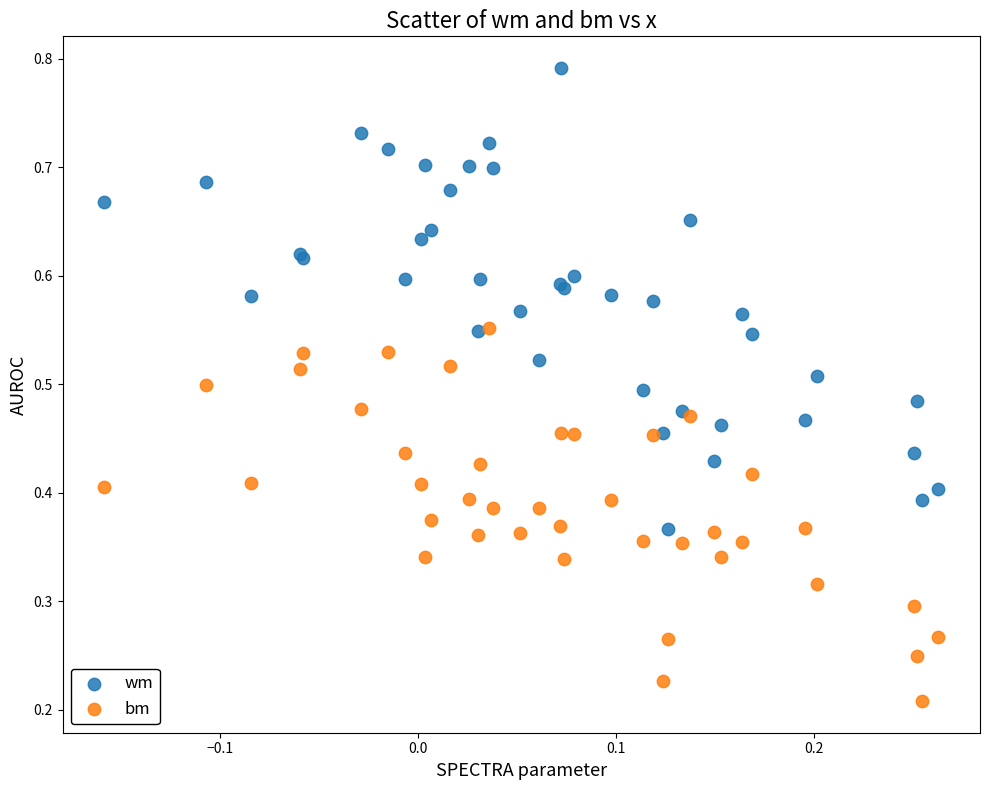

Which series reaches the minimum Y coordinate?

bm